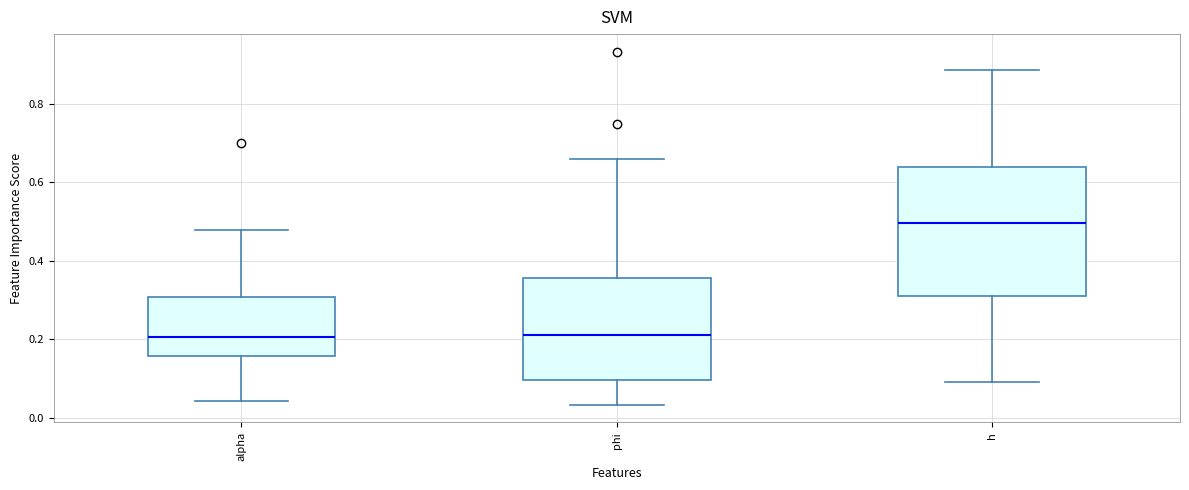

Which box is the tallest, from its lower edge to its upper edge?

h